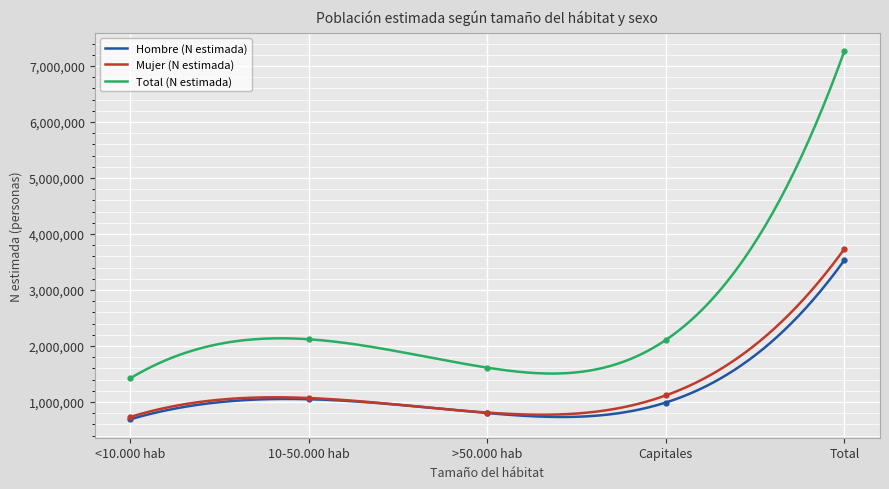

What is the smallest value displayed?

690215